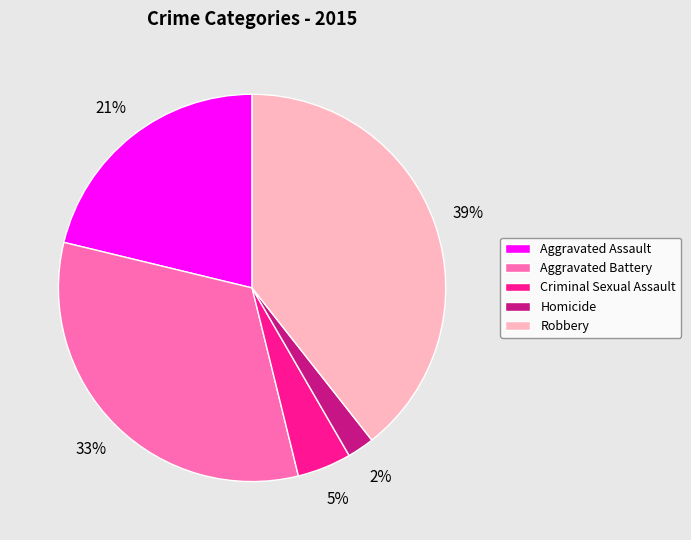

Is there a majority slice in this chart?

No